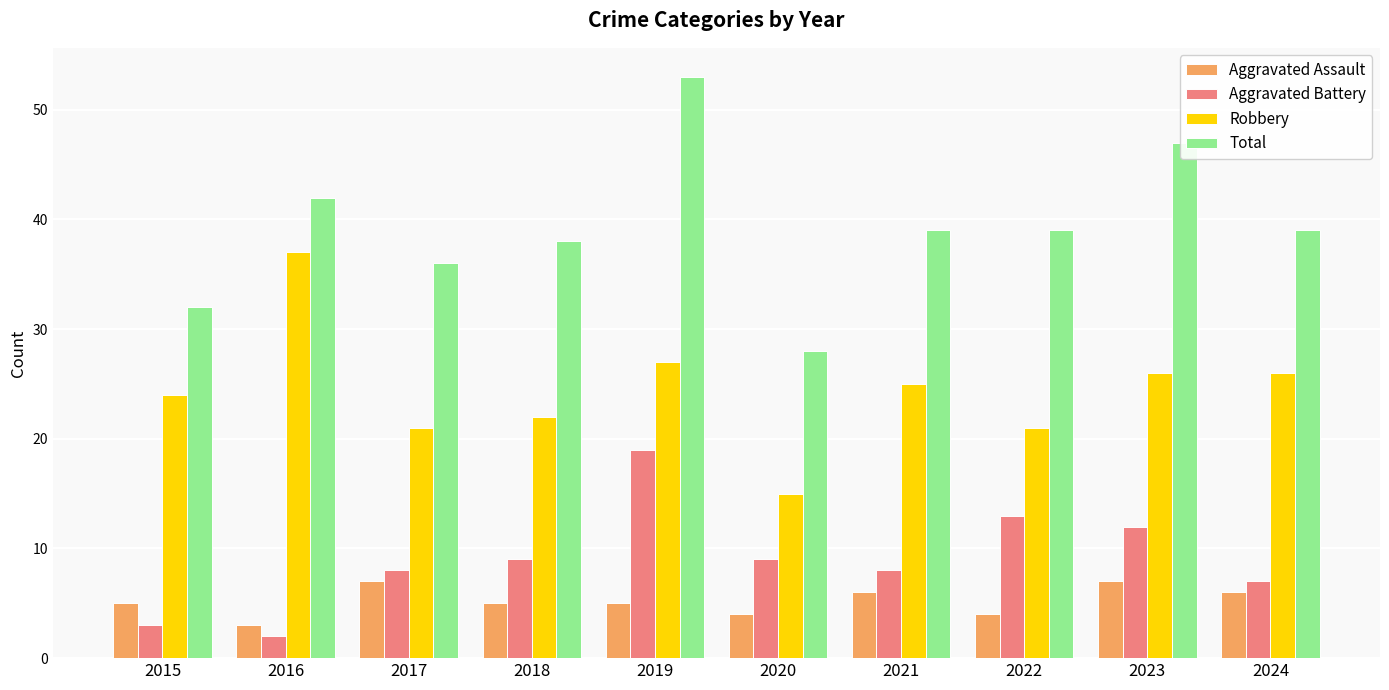

What is the highest value of the Aggravated Battery series?

19